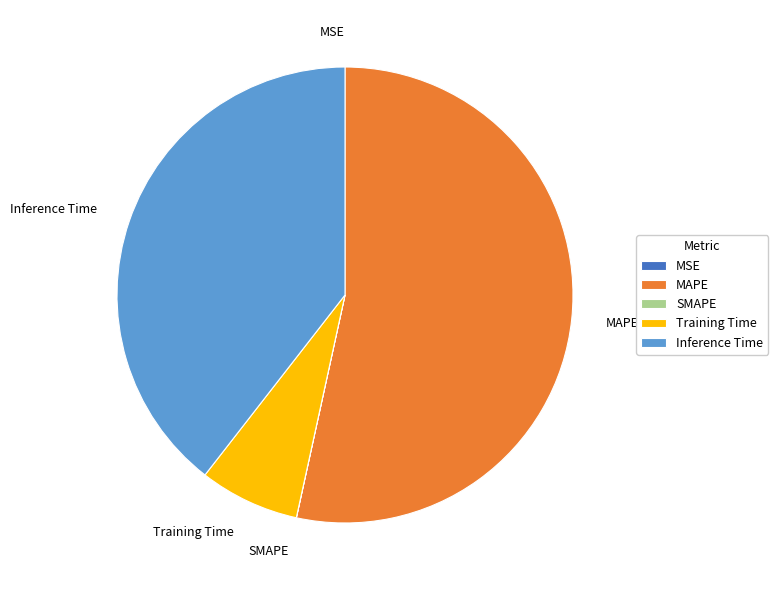

Which category accounts for the majority?

MAPE